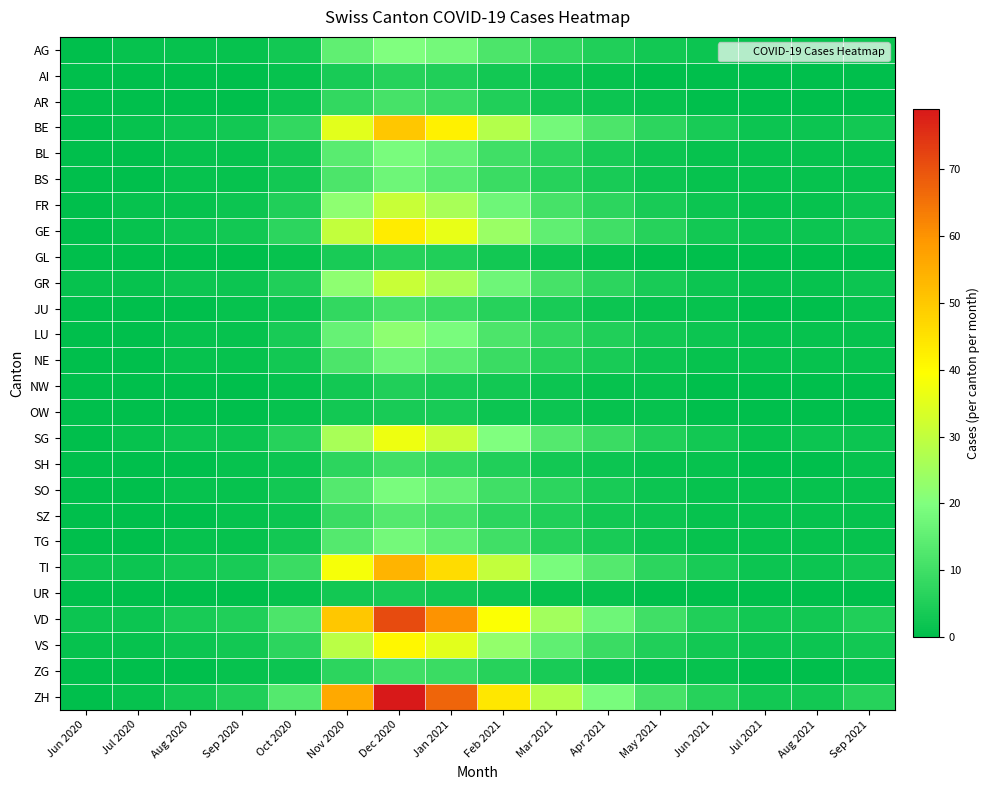

Reading left to right, list all the values displayed in this chart.

AG: Jun 2020=0	Jul 2020=1	Aug 2020=1	Sep 2020=1	Oct 2020=3	Nov 2020=15	Dec 2020=20	Jan 2021=18	Feb 2021=12	Mar 2021=8	Apr 2021=5	May 2021=3	Jun 2021=2	Jul 2021=1	Aug 2021=1	Sep 2021=2
AI: Jun 2020=0	Jul 2020=0	Aug 2020=0	Sep 2020=0	Oct 2020=1	Nov 2020=4	Dec 2020=6	Jan 2021=5	Feb 2021=3	Mar 2021=2	Apr 2021=1	May 2021=0	Jun 2021=0	Jul 2021=0	Aug 2021=0	Sep 2021=0
AR: Jun 2020=0	Jul 2020=0	Aug 2020=0	Sep 2020=0	Oct 2020=2	Nov 2020=8	Dec 2020=11	Jan 2021=9	Feb 2021=5	Mar 2021=3	Apr 2021=2	May 2021=1	Jun 2021=0	Jul 2021=0	Aug 2021=0	Sep 2021=0
BE: Jun 2020=0	Jul 2020=1	Aug 2020=2	Sep 2020=3	Oct 2020=8	Nov 2020=35	Dec 2020=50	Jan 2021=42	Feb 2021=28	Mar 2021=18	Apr 2021=12	May 2021=7	Jun 2021=4	Jul 2021=2	Aug 2021=2	Sep 2021=3
BL: Jun 2020=0	Jul 2020=0	Aug 2020=1	Sep 2020=1	Oct 2020=3	Nov 2020=14	Dec 2020=19	Jan 2021=16	Feb 2021=10	Mar 2021=7	Apr 2021=4	May 2021=2	Jun 2021=1	Jul 2021=1	Aug 2021=1	Sep 2021=1
BS: Jun 2020=0	Jul 2020=0	Aug 2020=1	Sep 2020=1	Oct 2020=3	Nov 2020=12	Dec 2020=17	Jan 2021=14	Feb 2021=9	Mar 2021=6	Apr 2021=4	May 2021=2	Jun 2021=1	Jul 2021=1	Aug 2021=1	Sep 2021=1
FR: Jun 2020=0	Jul 2020=1	Aug 2020=1	Sep 2020=2	Oct 2020=5	Nov 2020=22	Dec 2020=31	Jan 2021=26	Feb 2021=17	Mar 2021=11	Apr 2021=7	May 2021=4	Jun 2021=2	Jul 2021=1	Aug 2021=1	Sep 2021=2
GE: Jun 2020=0	Jul 2020=1	Aug 2020=2	Sep 2020=3	Oct 2020=7	Nov 2020=30	Dec 2020=43	Jan 2021=36	Feb 2021=24	Mar 2021=15	Apr 2021=10	May 2021=6	Jun 2021=3	Jul 2021=2	Aug 2021=2	Sep 2021=3
GL: Jun 2020=0	Jul 2020=0	Aug 2020=0	Sep 2020=0	Oct 2020=1	Nov 2020=4	Dec 2020=6	Jan 2021=5	Feb 2021=3	Mar 2021=2	Apr 2021=1	May 2021=0	Jun 2021=0	Jul 2021=0	Aug 2021=0	Sep 2021=0
GR: Jun 2020=1	Jul 2020=1	Aug 2020=2	Sep 2020=2	Oct 2020=5	Nov 2020=22	Dec 2020=31	Jan 2021=26	Feb 2021=17	Mar 2021=11	Apr 2021=7	May 2021=4	Jun 2021=2	Jul 2021=1	Aug 2021=1	Sep 2021=2
JU: Jun 2020=0	Jul 2020=0	Aug 2020=0	Sep 2020=1	Oct 2020=2	Nov 2020=8	Dec 2020=11	Jan 2021=9	Feb 2021=6	Mar 2021=4	Apr 2021=2	May 2021=1	Jun 2021=1	Jul 2021=0	Aug 2021=0	Sep 2021=1
LU: Jun 2020=0	Jul 2020=0	Aug 2020=1	Sep 2020=1	Oct 2020=4	Nov 2020=16	Dec 2020=22	Jan 2021=19	Feb 2021=12	Mar 2021=8	Apr 2021=5	May 2021=3	Jun 2021=2	Jul 2021=1	Aug 2021=1	Sep 2021=1
NE: Jun 2020=0	Jul 2020=0	Aug 2020=1	Sep 2020=1	Oct 2020=3	Nov 2020=12	Dec 2020=17	Jan 2021=14	Feb 2021=9	Mar 2021=6	Apr 2021=4	May 2021=2	Jun 2021=1	Jul 2021=1	Aug 2021=1	Sep 2021=1
NW: Jun 2020=0	Jul 2020=0	Aug 2020=0	Sep 2020=0	Oct 2020=1	Nov 2020=3	Dec 2020=5	Jan 2021=4	Feb 2021=3	Mar 2021=2	Apr 2021=1	May 2021=1	Jun 2021=0	Jul 2021=0	Aug 2021=0	Sep 2021=0
OW: Jun 2020=0	Jul 2020=0	Aug 2020=0	Sep 2020=0	Oct 2020=1	Nov 2020=3	Dec 2020=4	Jan 2021=4	Feb 2021=2	Mar 2021=2	Apr 2021=1	May 2021=1	Jun 2021=0	Jul 2021=0	Aug 2021=0	Sep 2021=0
SG: Jun 2020=0	Jul 2020=1	Aug 2020=2	Sep 2020=2	Oct 2020=6	Nov 2020=26	Dec 2020=37	Jan 2021=31	Feb 2021=20	Mar 2021=13	Apr 2021=9	May 2021=5	Jun 2021=3	Jul 2021=1	Aug 2021=2	Sep 2021=2
SH: Jun 2020=0	Jul 2020=0	Aug 2020=0	Sep 2020=1	Oct 2020=2	Nov 2020=7	Dec 2020=10	Jan 2021=8	Feb 2021=5	Mar 2021=3	Apr 2021=2	May 2021=1	Jun 2021=1	Jul 2021=0	Aug 2021=0	Sep 2021=1
SO: Jun 2020=0	Jul 2020=0	Aug 2020=1	Sep 2020=1	Oct 2020=3	Nov 2020=13	Dec 2020=19	Jan 2021=16	Feb 2021=10	Mar 2021=7	Apr 2021=4	May 2021=2	Jun 2021=1	Jul 2021=1	Aug 2021=1	Sep 2021=1
SZ: Jun 2020=0	Jul 2020=0	Aug 2020=0	Sep 2020=1	Oct 2020=2	Nov 2020=9	Dec 2020=13	Jan 2021=11	Feb 2021=7	Mar 2021=5	Apr 2021=3	May 2021=2	Jun 2021=1	Jul 2021=1	Aug 2021=1	Sep 2021=1
TG: Jun 2020=0	Jul 2020=0	Aug 2020=1	Sep 2020=1	Oct 2020=3	Nov 2020=13	Dec 2020=18	Jan 2021=15	Feb 2021=10	Mar 2021=6	Apr 2021=4	May 2021=2	Jun 2021=1	Jul 2021=1	Aug 2021=1	Sep 2021=1
TI: Jun 2020=2	Jul 2020=2	Aug 2020=3	Sep 2020=4	Oct 2020=9	Nov 2020=38	Dec 2020=54	Jan 2021=46	Feb 2021=30	Mar 2021=19	Apr 2021=13	May 2021=7	Jun 2021=4	Jul 2021=2	Aug 2021=2	Sep 2021=3
UR: Jun 2020=0	Jul 2020=0	Aug 2020=0	Sep 2020=0	Oct 2020=1	Nov 2020=3	Dec 2020=4	Jan 2021=3	Feb 2021=2	Mar 2021=1	Apr 2021=1	May 2021=0	Jun 2021=0	Jul 2021=0	Aug 2021=0	Sep 2021=0
VD: Jun 2020=2	Jul 2020=2	Aug 2020=4	Sep 2020=5	Oct 2020=12	Nov 2020=50	Dec 2020=71	Jan 2021=60	Feb 2021=39	Mar 2021=25	Apr 2021=17	May 2021=10	Jun 2021=5	Jul 2021=3	Aug 2021=3	Sep 2021=5
VS: Jun 2020=1	Jul 2020=1	Aug 2020=2	Sep 2020=3	Oct 2020=7	Nov 2020=29	Dec 2020=41	Jan 2021=35	Feb 2021=23	Mar 2021=15	Apr 2021=9	May 2021=5	Jun 2021=3	Jul 2021=2	Aug 2021=2	Sep 2021=3
ZG: Jun 2020=0	Jul 2020=0	Aug 2020=0	Sep 2020=1	Oct 2020=2	Nov 2020=7	Dec 2020=10	Jan 2021=9	Feb 2021=6	Mar 2021=4	Apr 2021=2	May 2021=1	Jun 2021=1	Jul 2021=0	Aug 2021=0	Sep 2021=1
ZH: Jun 2020=0	Jul 2020=1	Aug 2020=3	Sep 2020=5	Oct 2020=13	Nov 2020=56	Dec 2020=79	Jan 2021=67	Feb 2021=44	Mar 2021=28	Apr 2021=19	May 2021=11	Jun 2021=6	Jul 2021=3	Aug 2021=3	Sep 2021=6